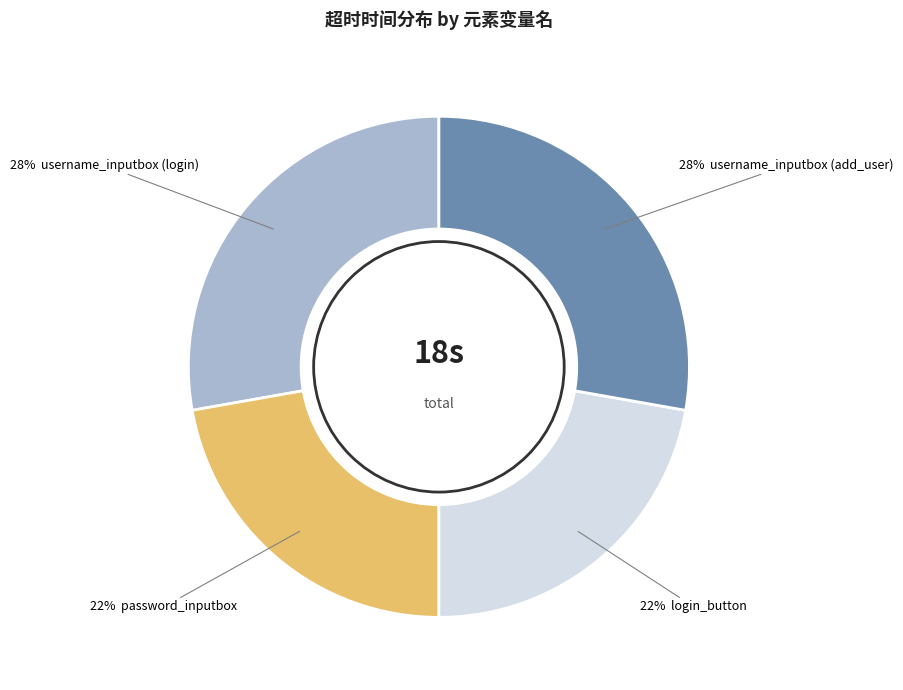

To the nearest percent, what is the difference between the largest and smallest slice percentages?

6%